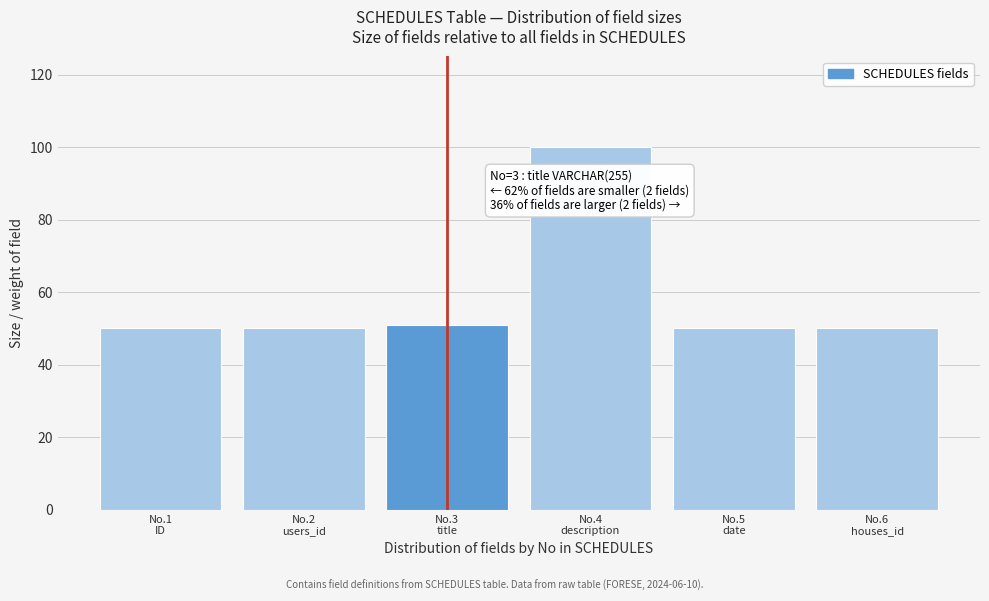

Reading left to right, extract all data points from this chart.

50	50	51	100	50	50